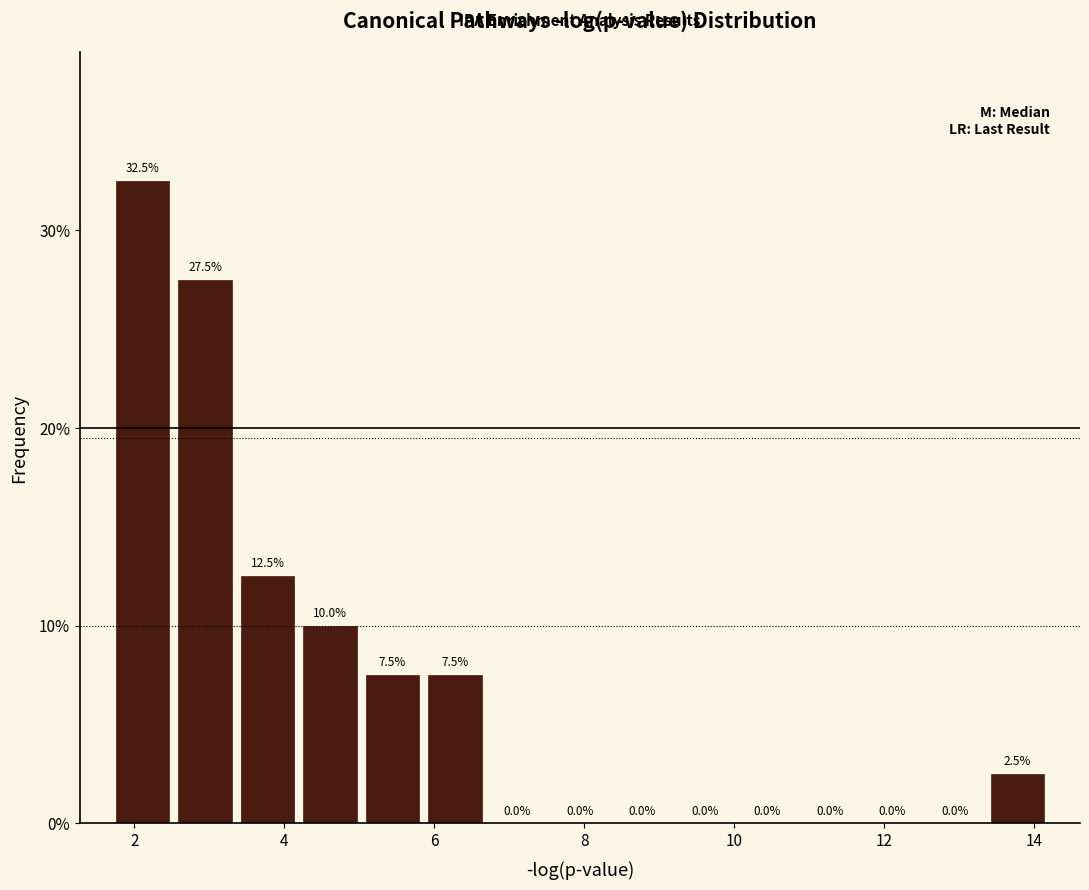

Reading left to right, list every bar in this chart as the range it spans on the x-axis followed by its height. The bar edges are not printed on the chart, so give them approximately, as read against the axis.

1.6 to 2.6: 32.5
2.6 to 3.4: 27.5
3.4 to 4.2: 12.5
4.2 to 5.0: 10.0
5.0 to 5.8: 7.5
5.8 to 6.6: 7.5
6.6 to 7.6: 0.0
7.6 to 8.4: 0.0
8.4 to 9.2: 0.0
9.2 to 10.0: 0.0
10.0 to 10.8: 0.0
10.8 to 11.6: 0.0
11.6 to 12.6: 0.0
12.6 to 13.4: 0.0
13.4 to 14.2: 2.5